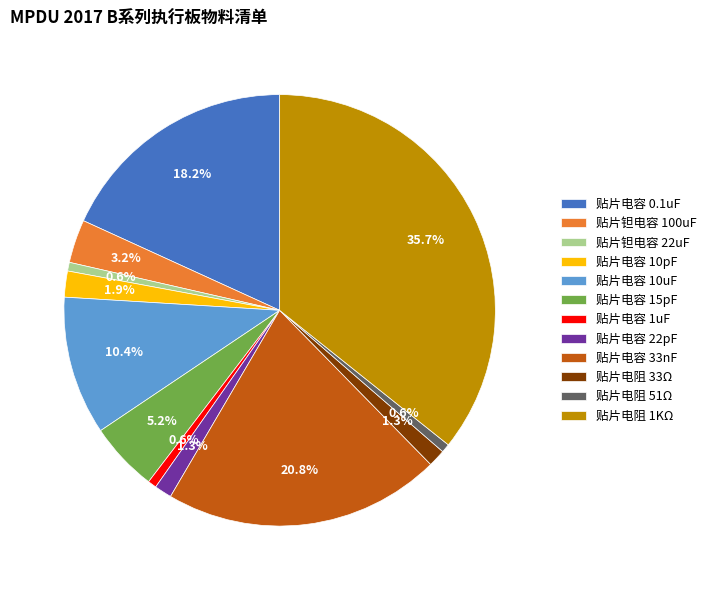

Which slice is the largest?

贴片电阻 1KΩ